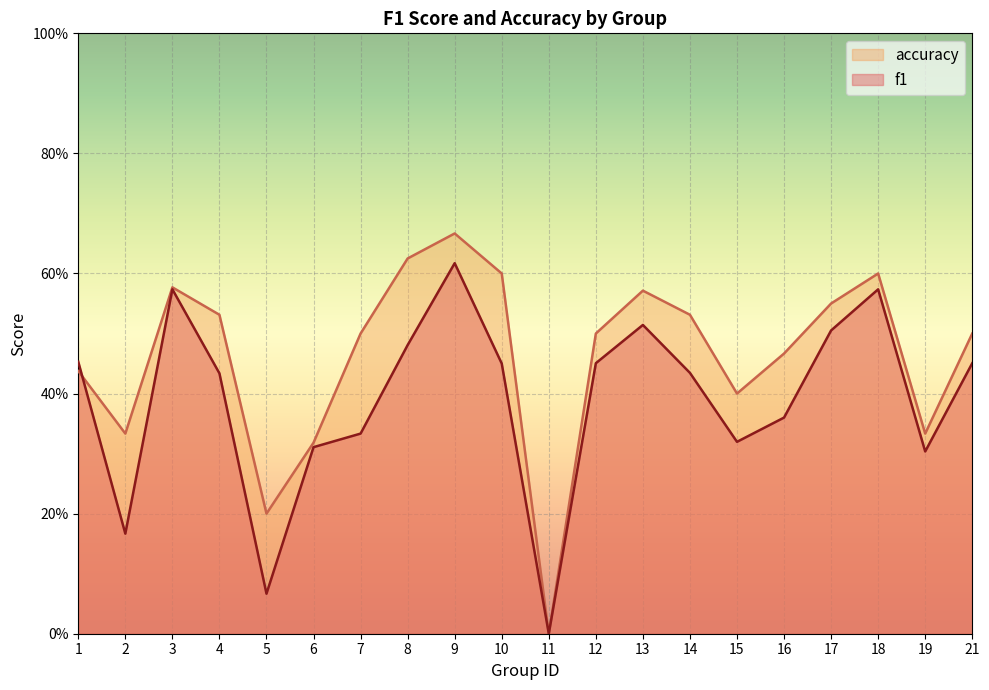

What is the sum of all accuracy values?

9.2